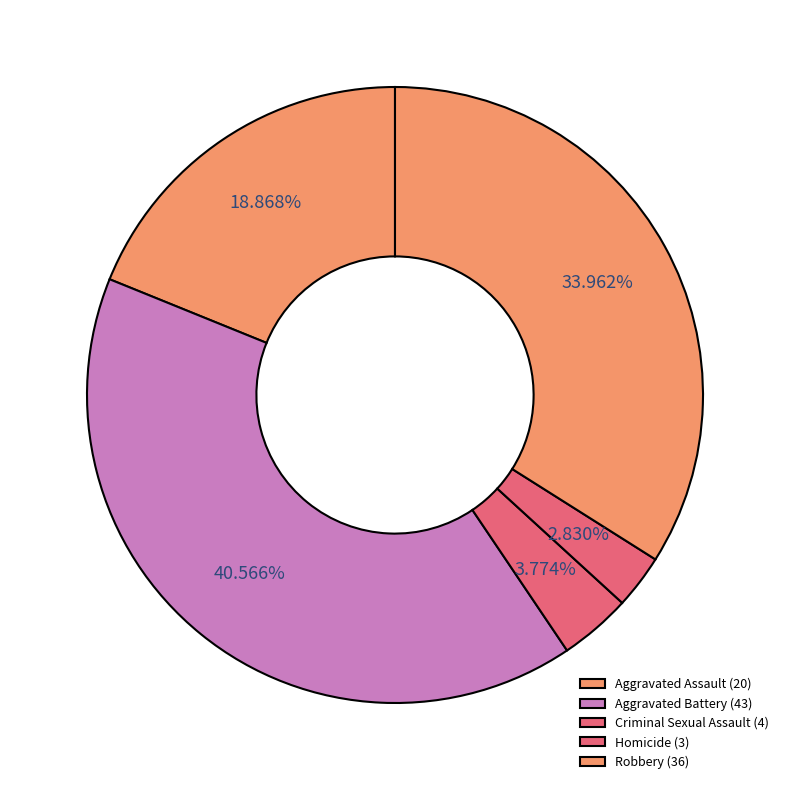

What percentage is NOT represented by Aggravated Battery?

59.4%